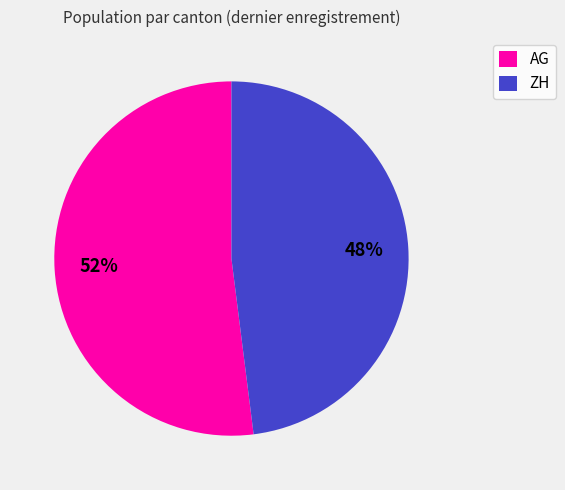

What percentage is the ZH slice, to the nearest percent?

48%